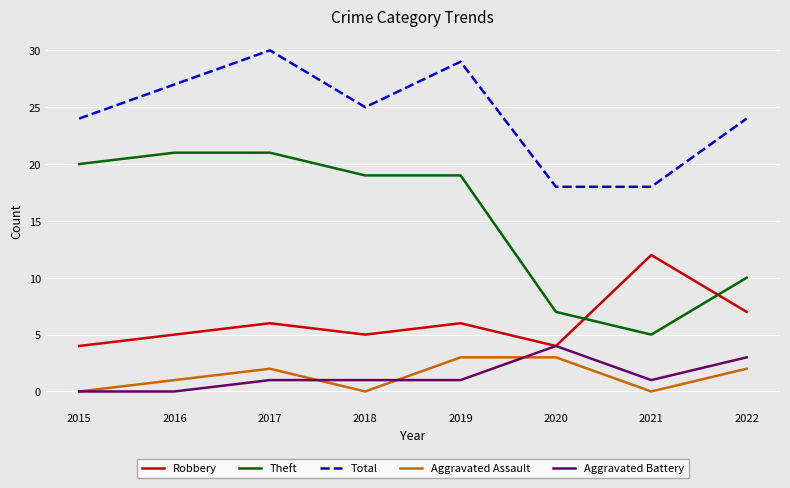

At which label is Robbery closest to 8?

2022